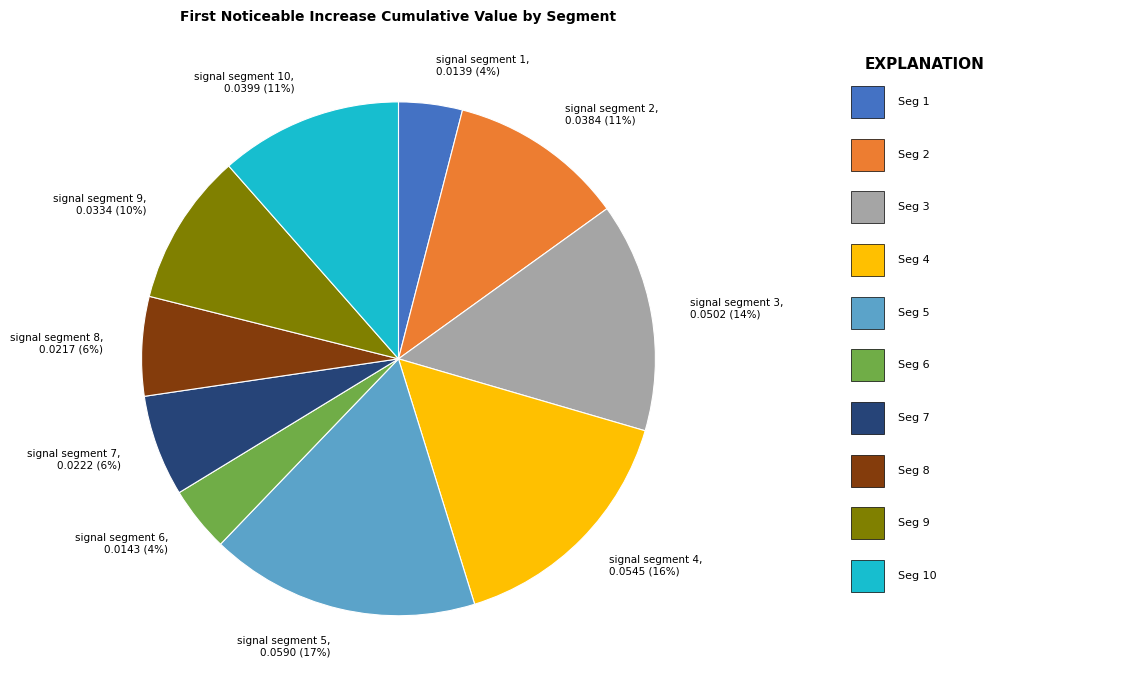

To the nearest percent, what is the combined percentage of signal segment 4 and signal segment 10?

27%